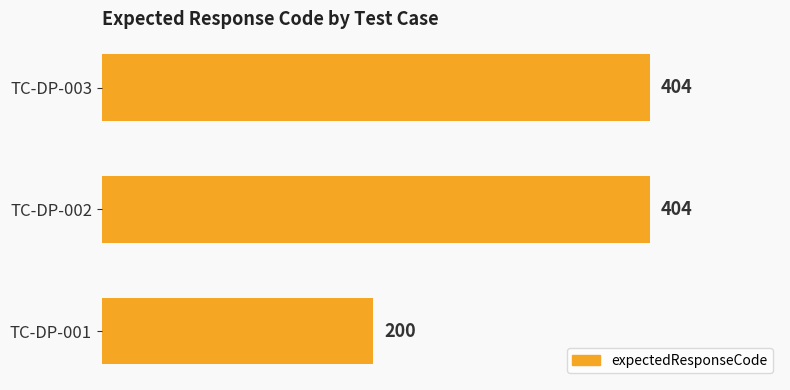

True or false: the data shows 152 at TC-DP-003.

False